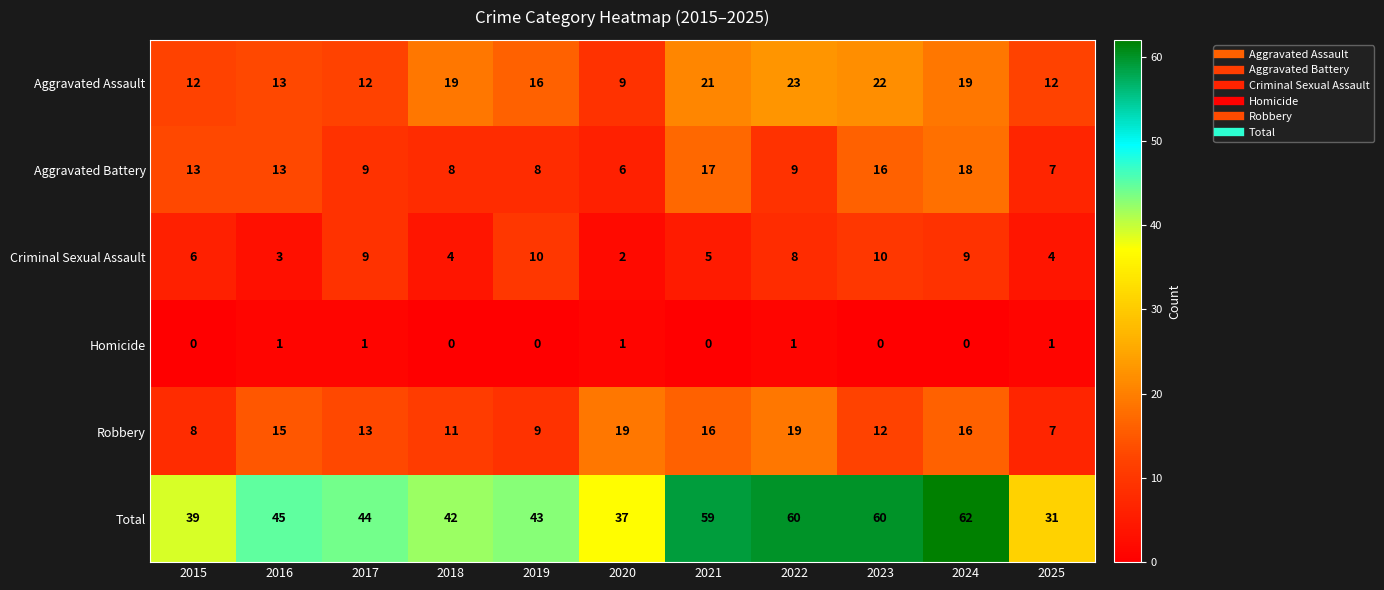

What value does the Criminal Sexual Assault series have at 2025?

4